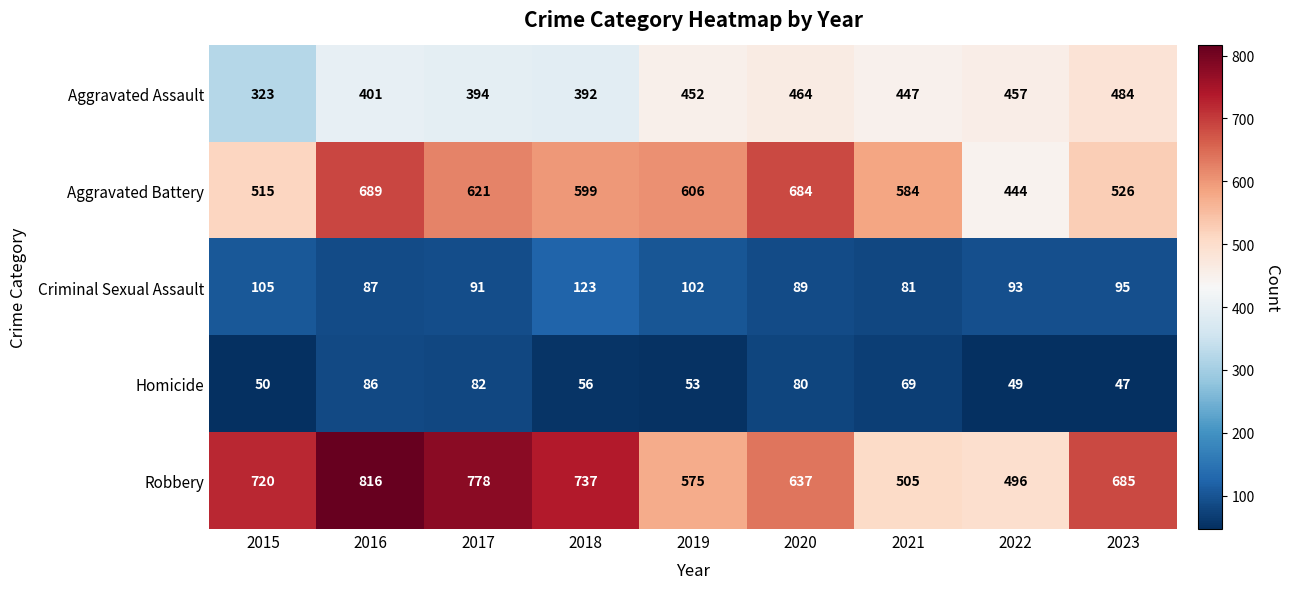

What is the total value across all series at 2017?

1966